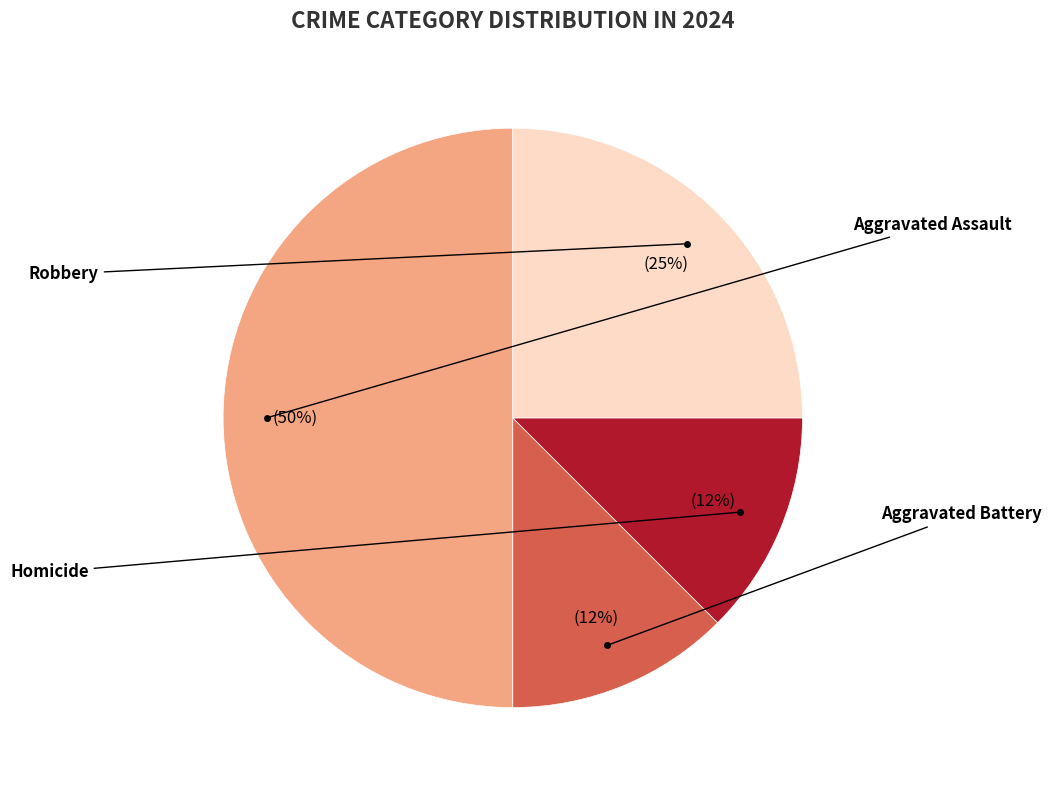

To the nearest percent, what is the average slice percentage?

25%